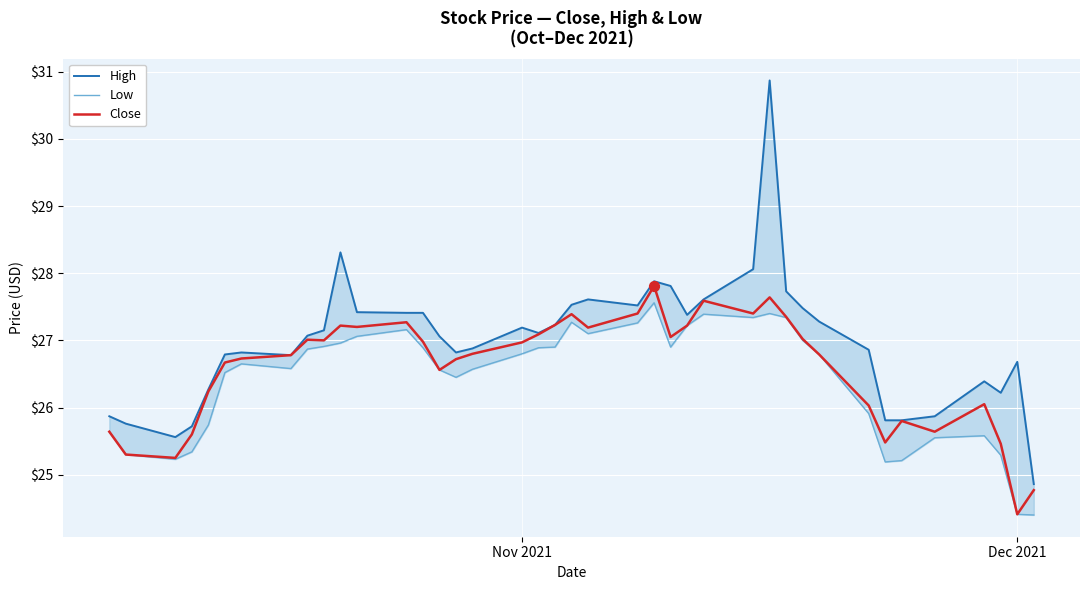

What is the minimum value for Close?

24.4